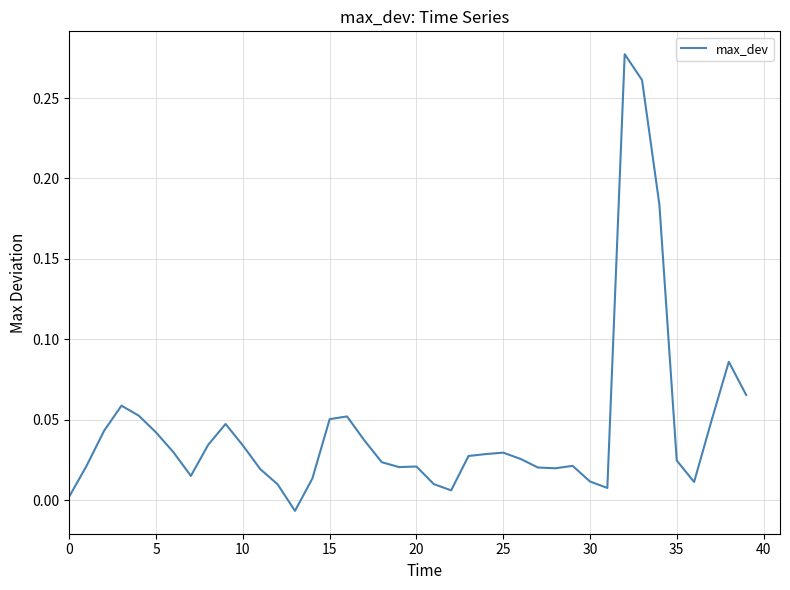

Which label corresponds to the largest value in the chart?

32